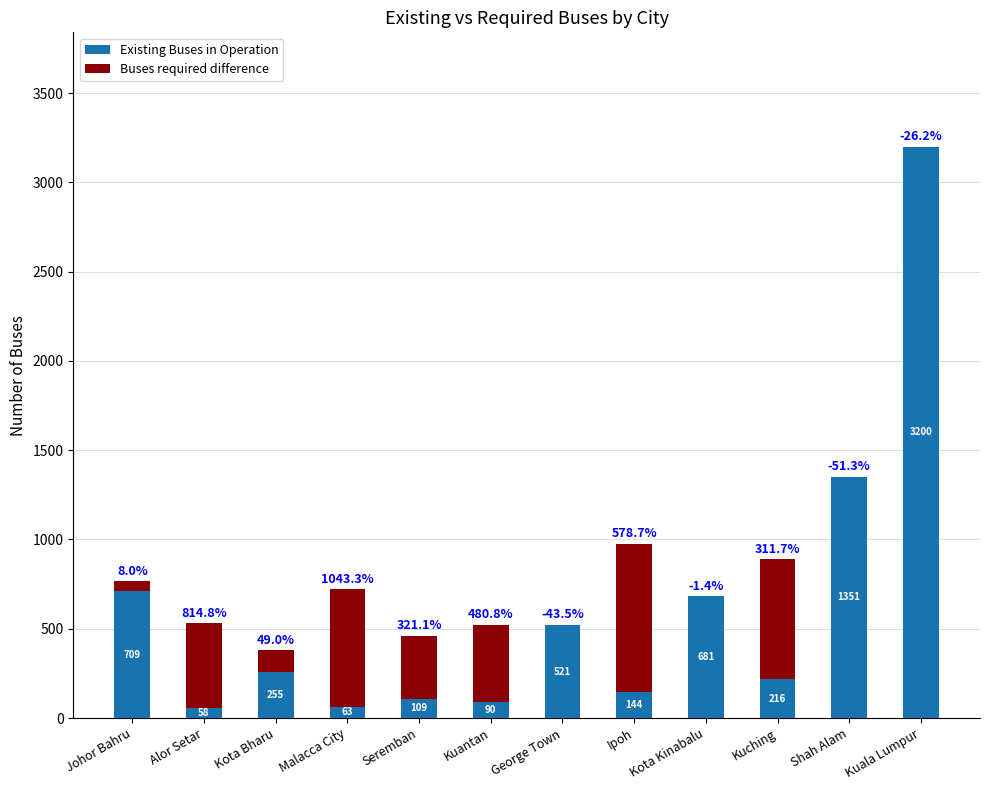

At which category is the sum across all series the highest?

Kuala Lumpur